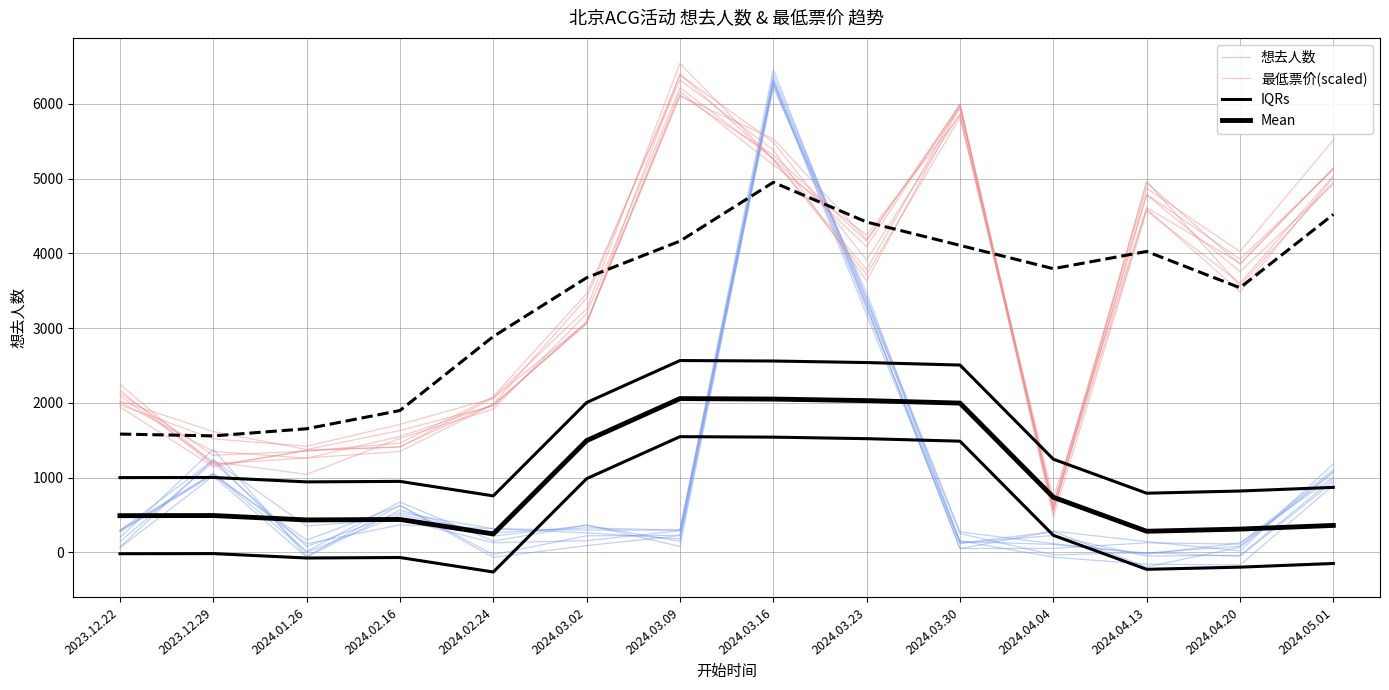

What is the sum of all 想去人数 values?

13597.4